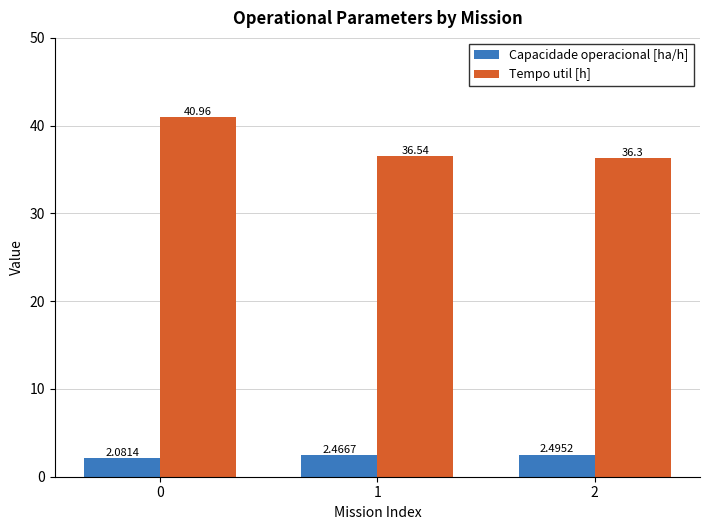

What is the total value across all series at 0?

43.0